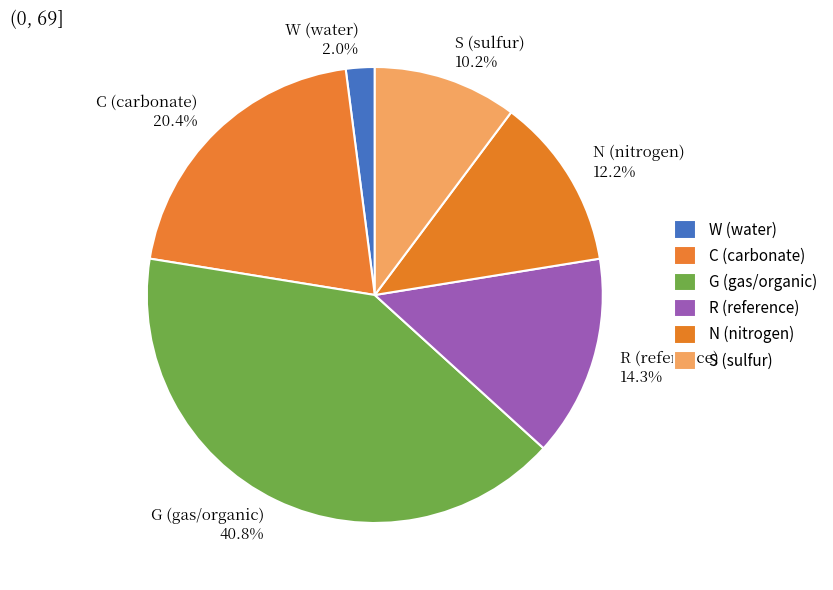

True or false: N (nitrogen) accounts for 19% of the total.

False